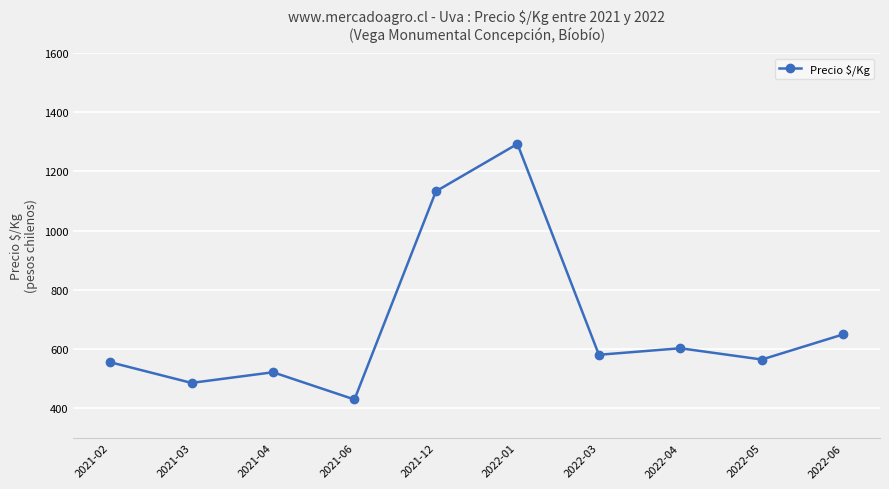

What is the difference between the values at 2022-03 and 2022-05?

16